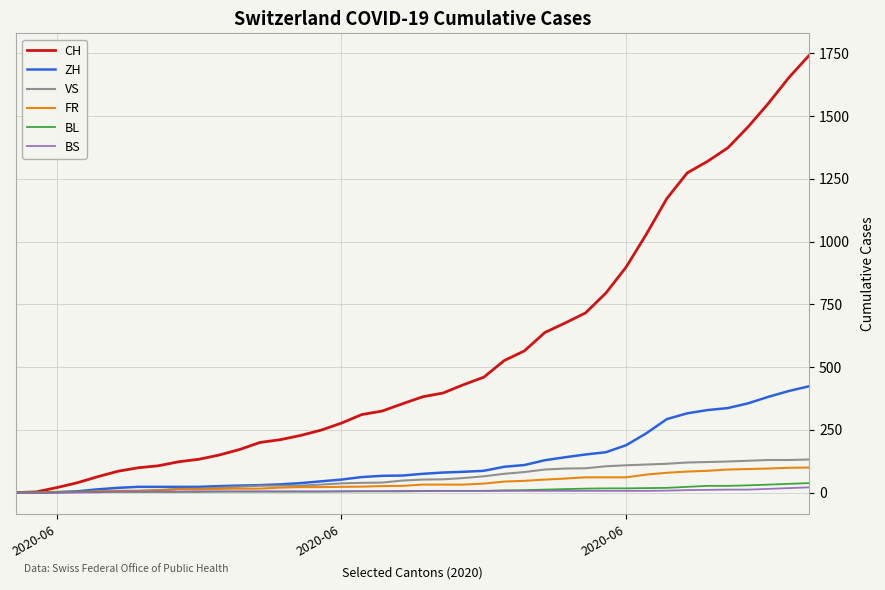

What is the maximum value shown in the chart?

1743